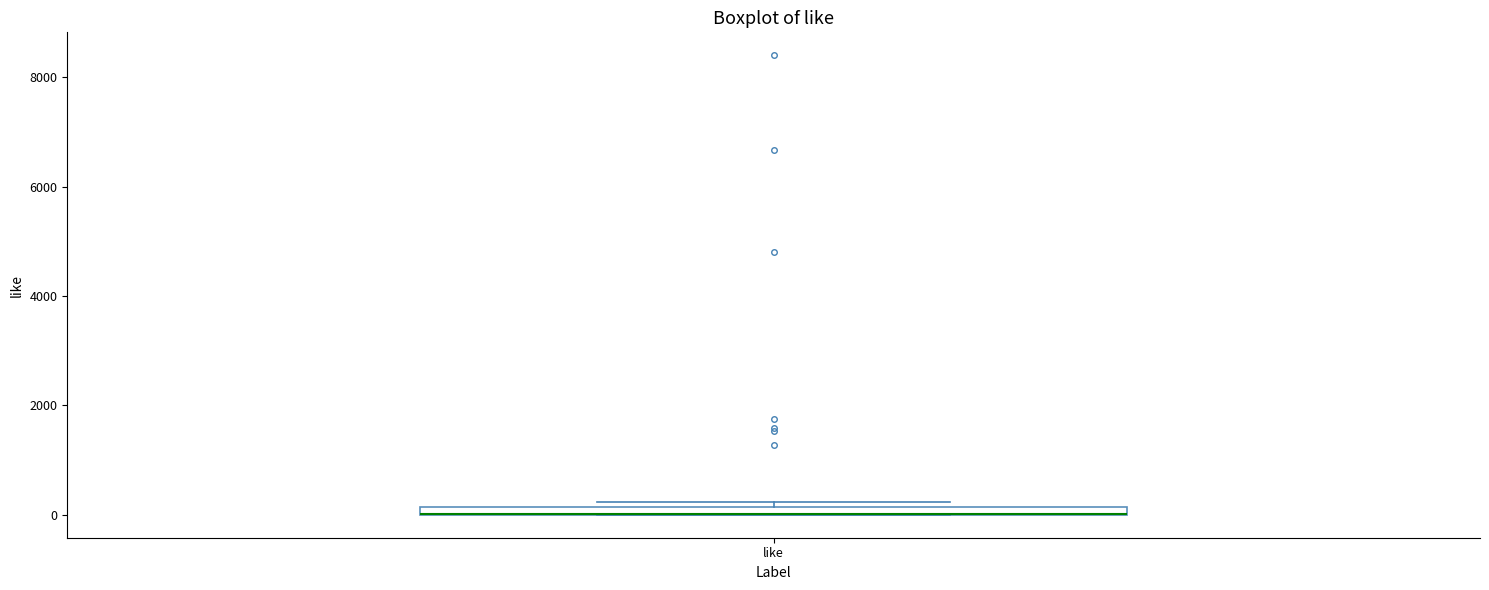

Where is the upper edge of the box for like on the y-axis? The values are not printed on the chart, so give them approximately, as read against the axis.

200